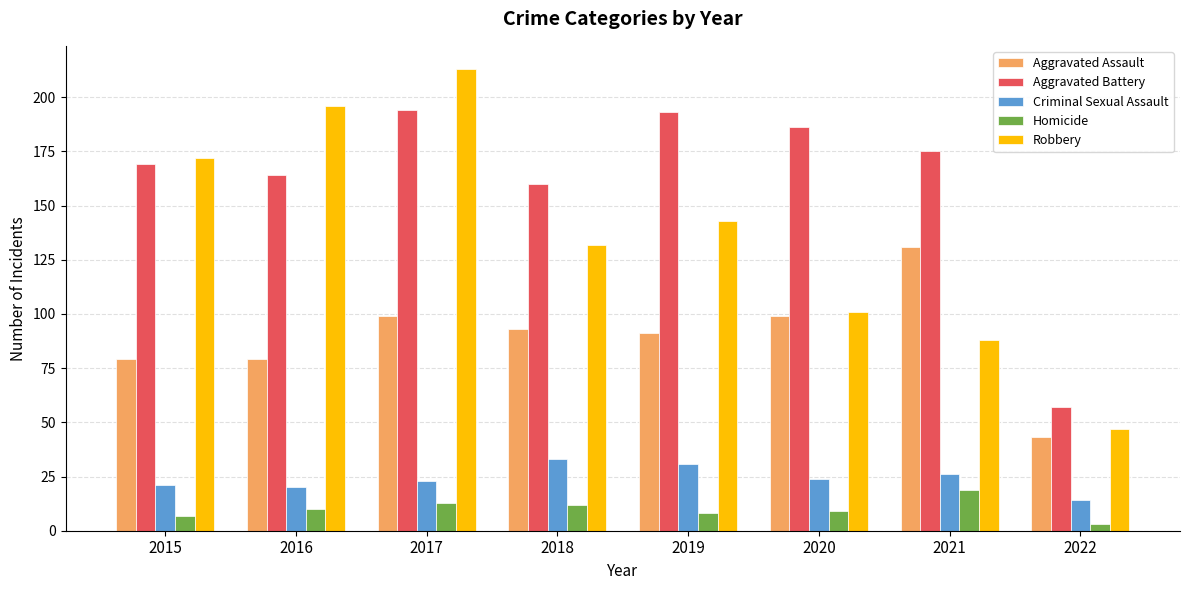

The value of Aggravated Battery at 2018 is 46. True or false?

False